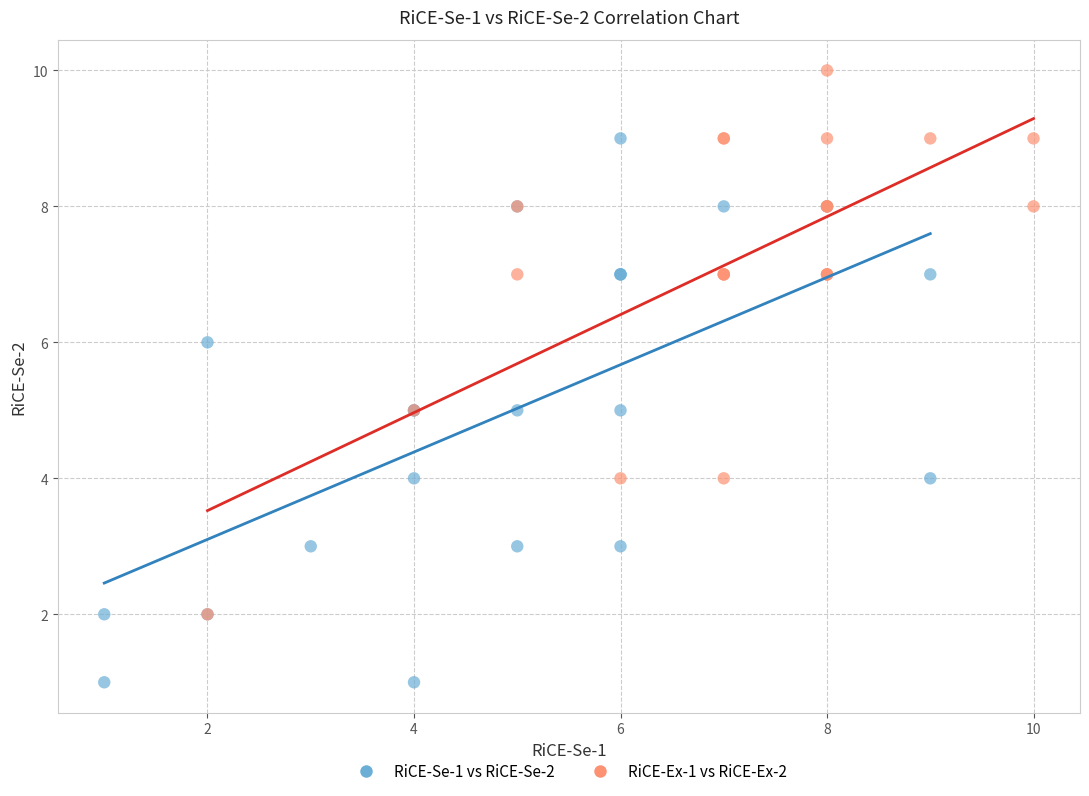

Which series reaches the minimum Y coordinate?

RiCE-Se-1 vs RiCE-Se-2